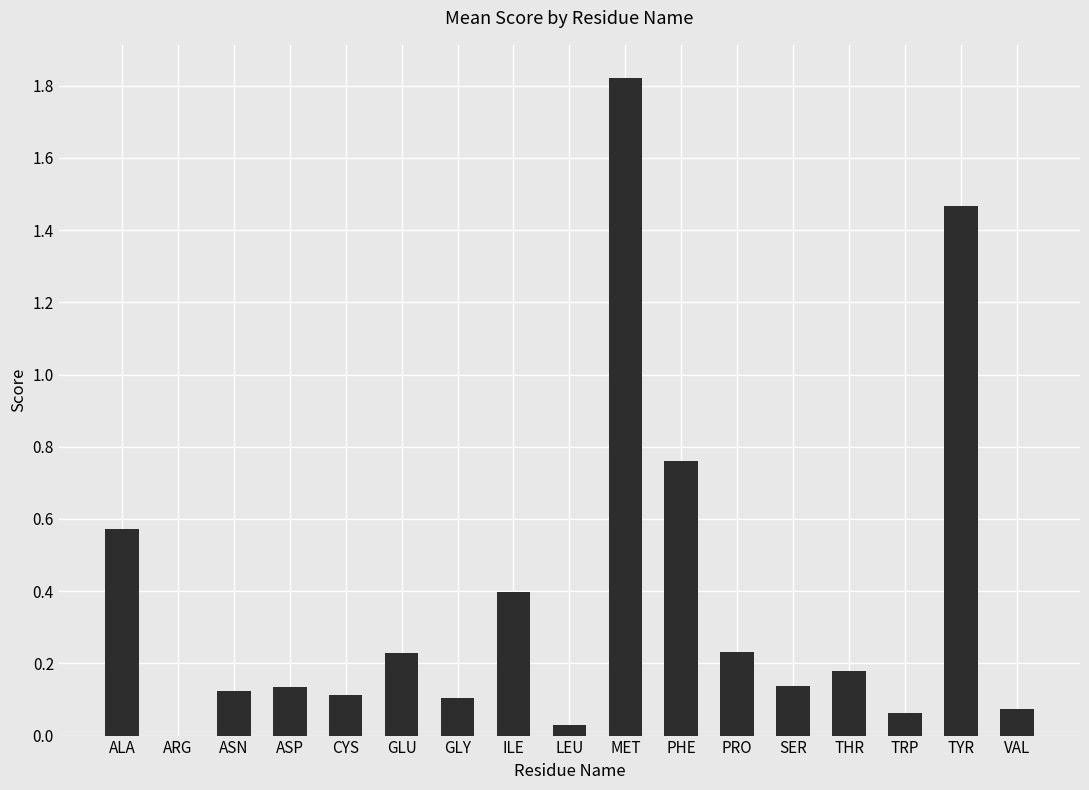

How many data points are above 0?

16